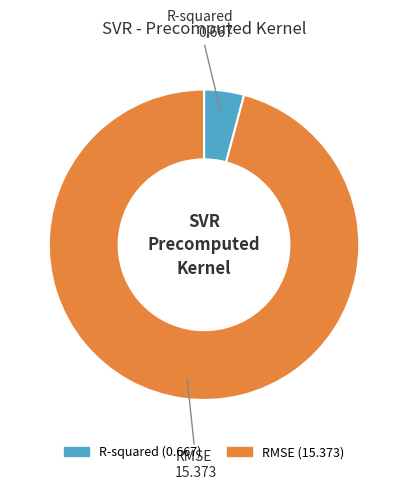

Rank the categories by value from lowest to highest.

R-squared, RMSE